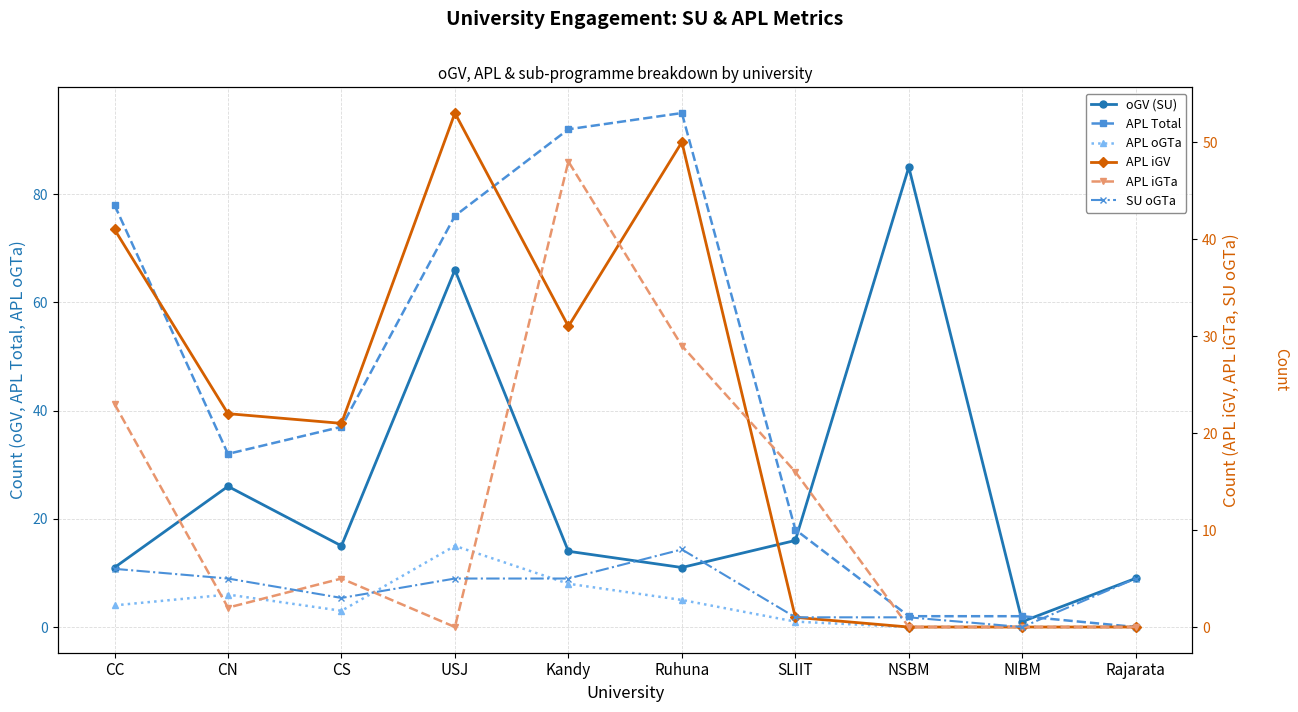

Reading left to right, transcribe all the data shown in this chart.

oGV (SU): 11	26	15	66	14	11	16	85	1	9
APL Total: 78	32	37	76	92	95	18	2	2	0
APL oGTa: 4	6	3	15	8	5	1	0	0	0
APL iGV: 41	22	21	53	31	50	1	0	0	0
APL iGTa: 23	2	5	0	48	29	16	0	0	0
SU oGTa: 6	5	3	5	5	8	1	1	0	5